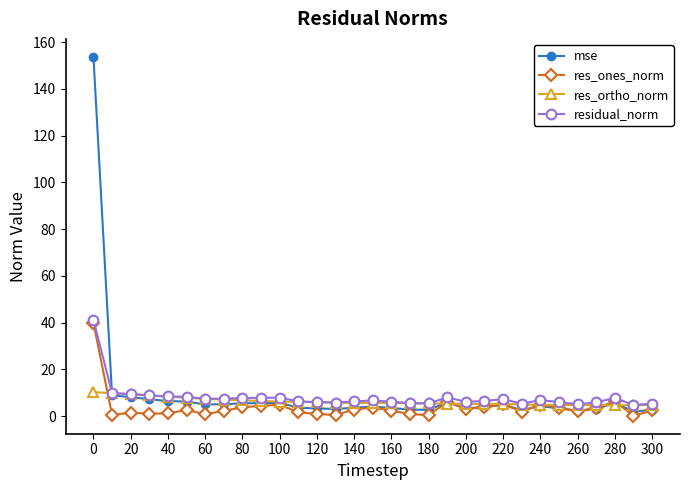

True or false: res_ortho_norm has more than 1 points higher than both neighbors.

True